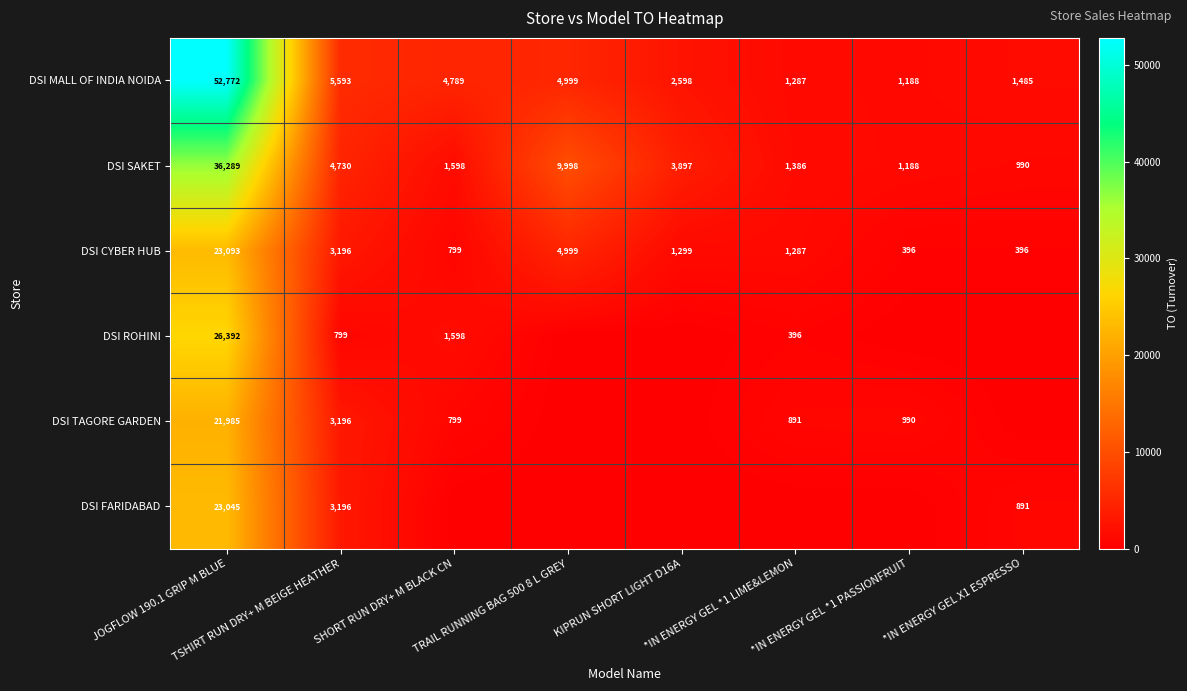

What is the average value of the DSI MALL OF INDIA NOIDA series?

9339